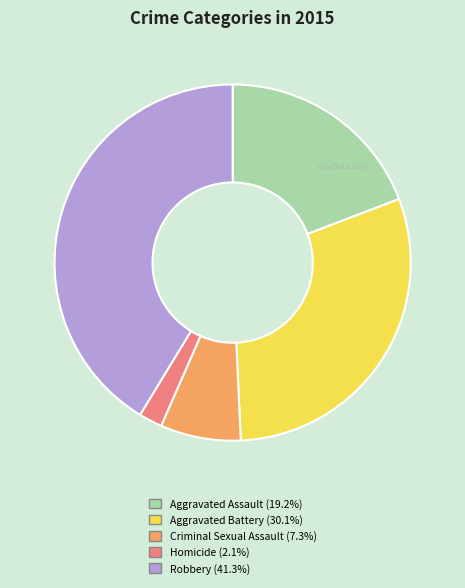

Between Homicide and Robbery, which is larger?

Robbery